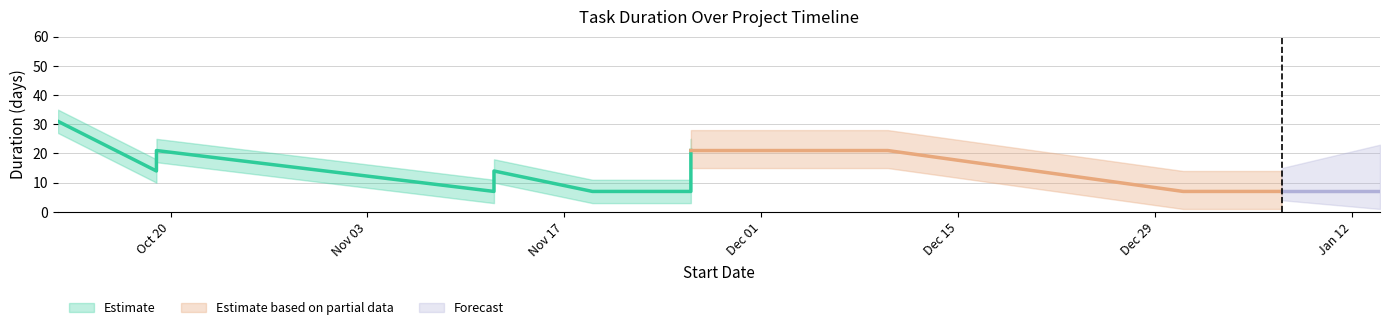

What is the value of the 6th point from the left?

7